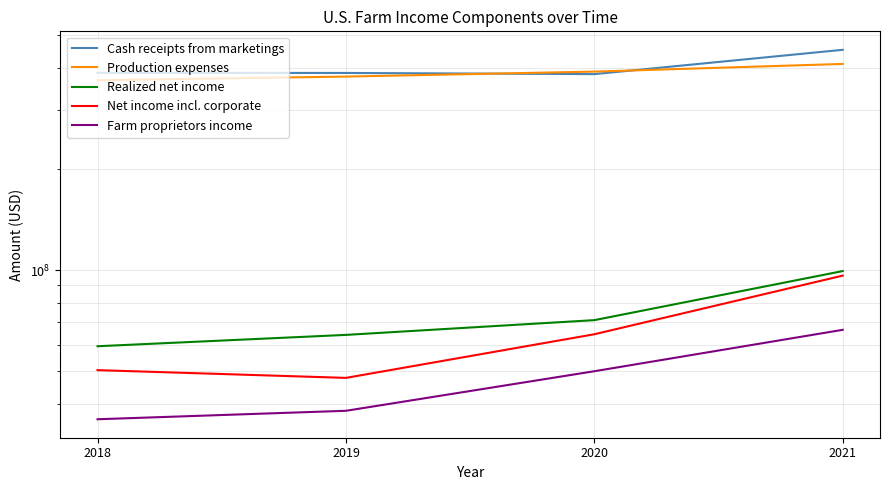

What is the difference between the Production expenses values at 2021 and 2018?

43391093